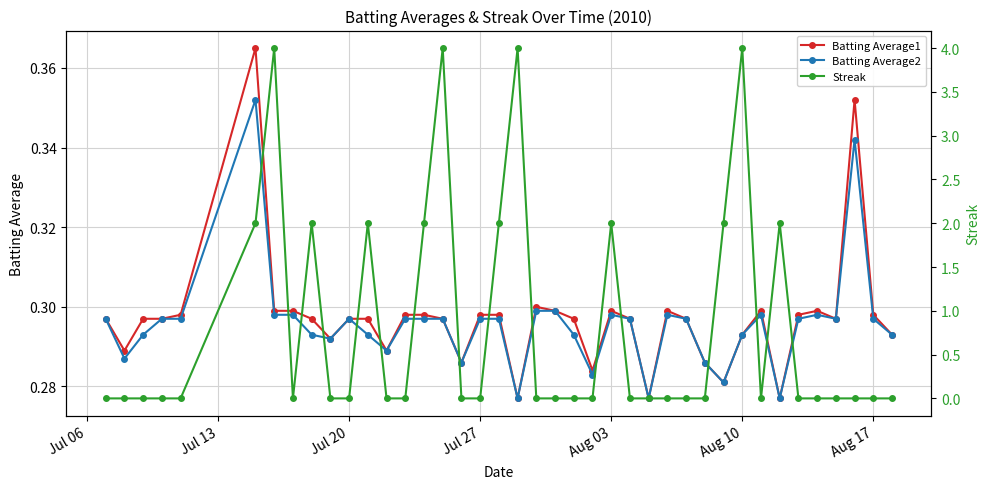

True or false: Batting Average1 has more than 1 points higher than both neighbors.

True